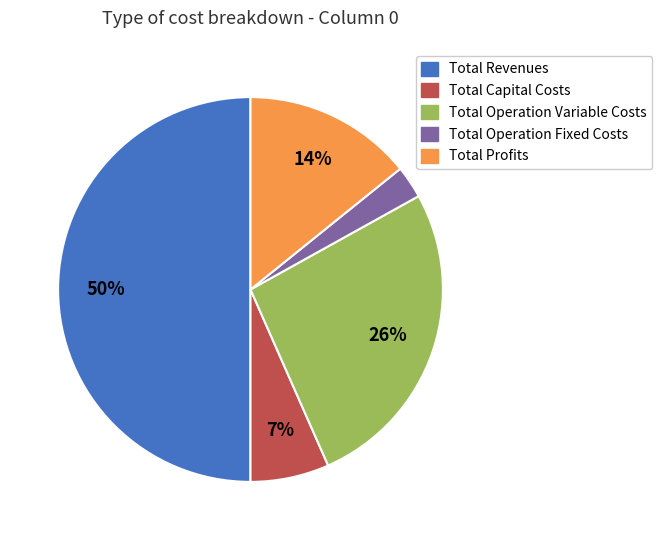

Between Total Operation Variable Costs and Total Profits, which is larger?

Total Operation Variable Costs